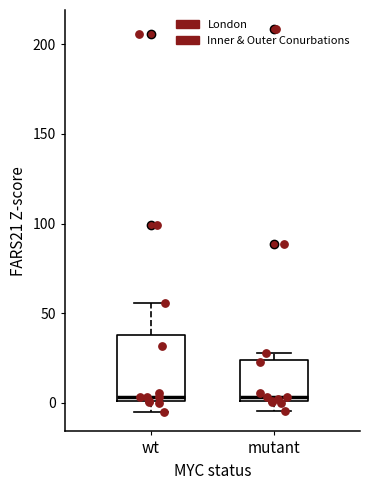

Reading left to right, read every box against the y-axis: the position of its median line, the range the box covers, and the ends of its whiskers. The values are not printed on the chart, so give them approximately, as read against the axis.

wt: median 5, box 0 to 40, whiskers -5 to 55
mutant: median 5, box 0 to 25, whiskers -5 to 30